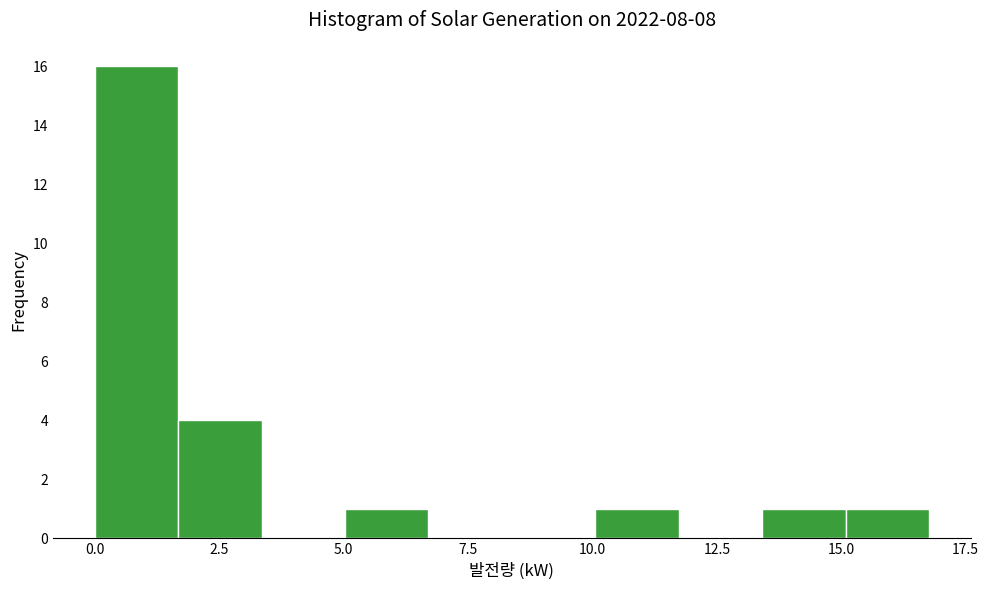

Around what value on the x-axis is the tallest bar? Give the approximate position of its centre, as read against the axis.

1.0